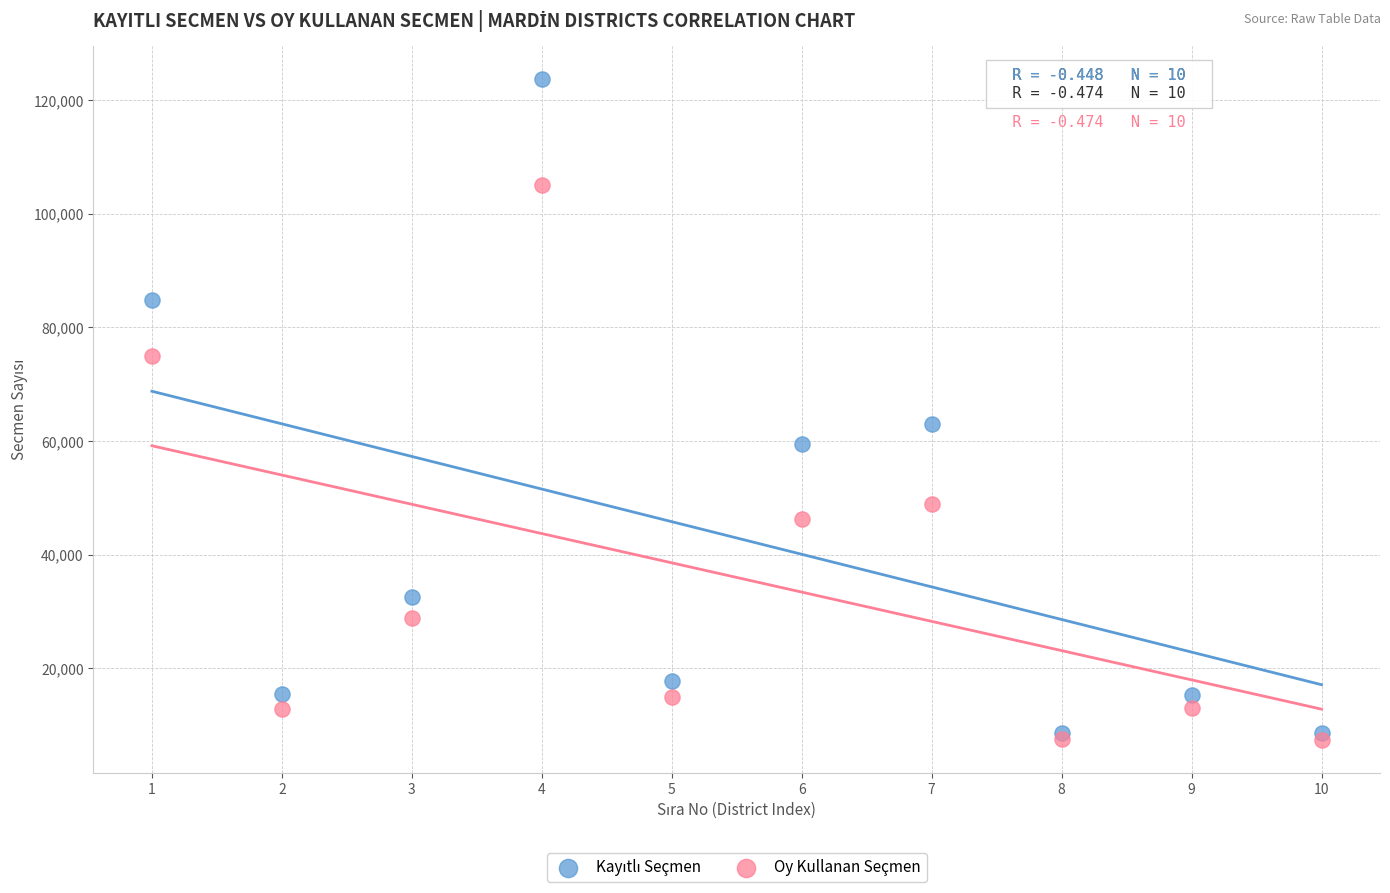

In the Oy Kullanan Seçmen series, what Y value is closest to 56242?

48962